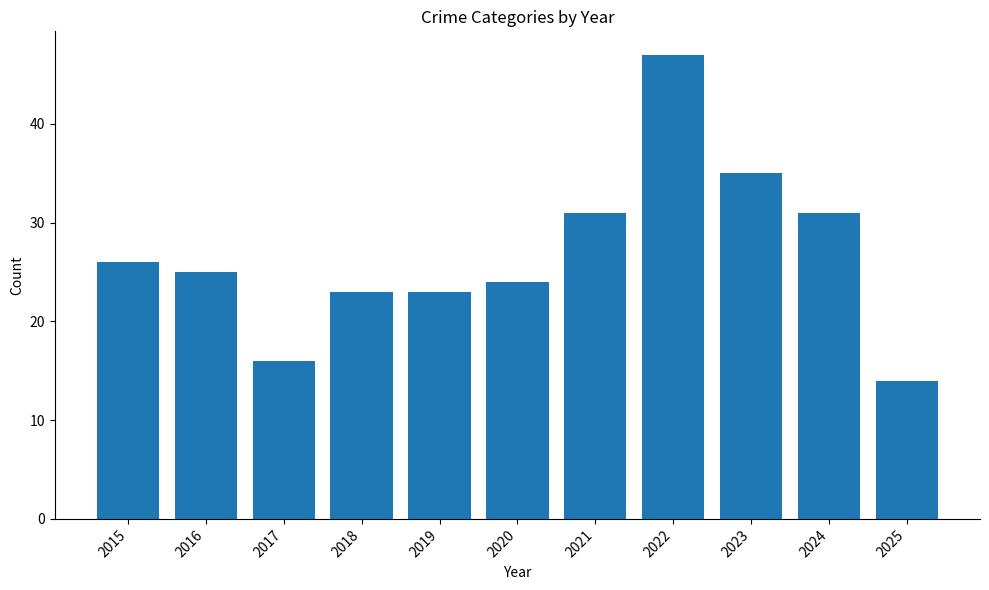

Reading right to left, what are all the values shown in this chart?

2025=14	2024=31	2023=35	2022=47	2021=31	2020=24	2019=23	2018=23	2017=16	2016=25	2015=26